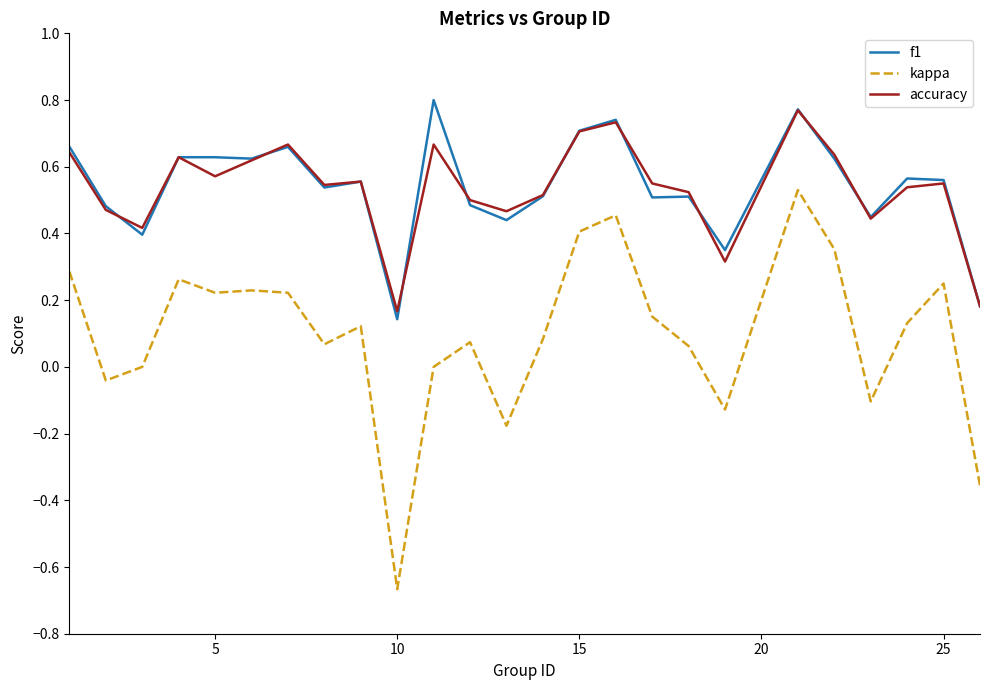

True or false: accuracy and kappa intersect in this chart.

False